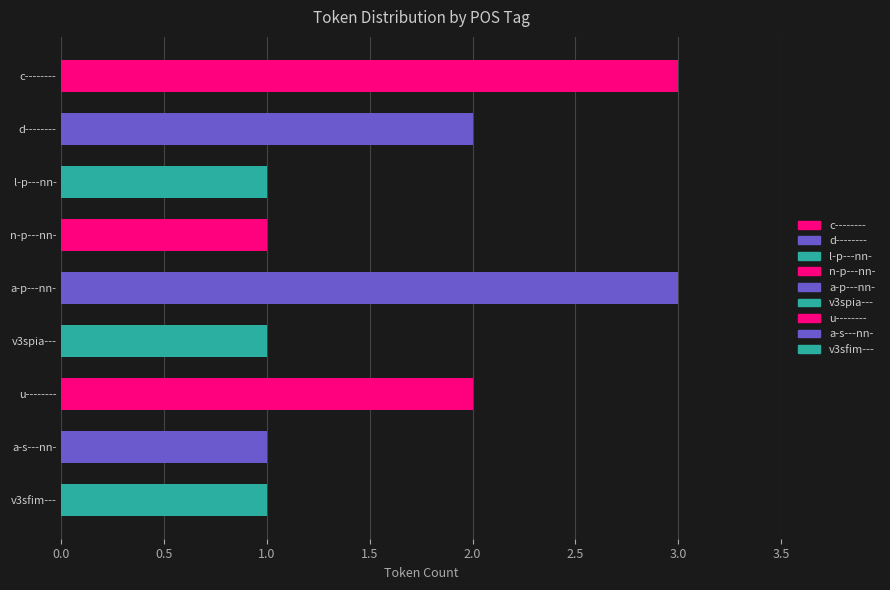

Are the bars horizontal?

Yes